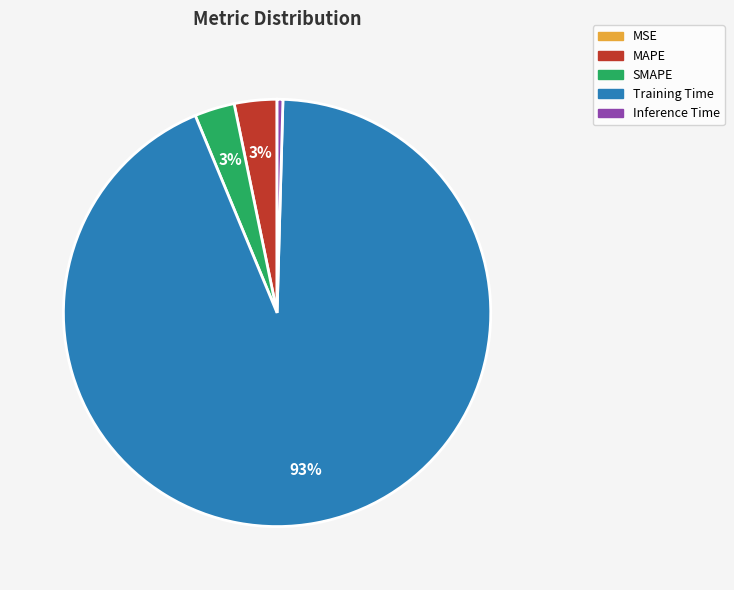

Which slice is the largest?

Training Time